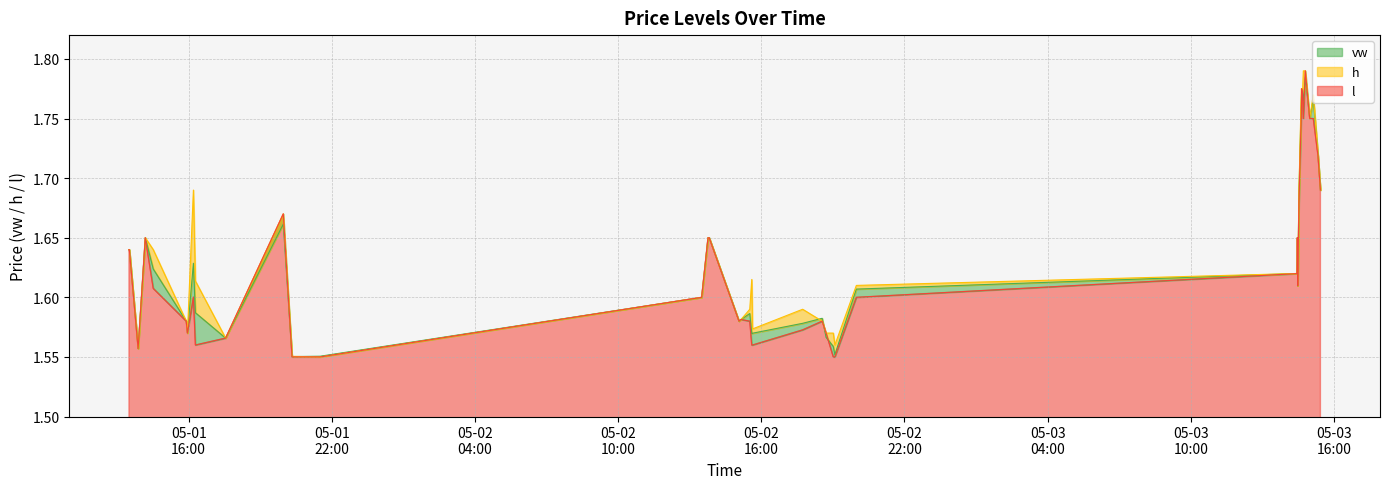

How many distinct data groups are displayed?

3